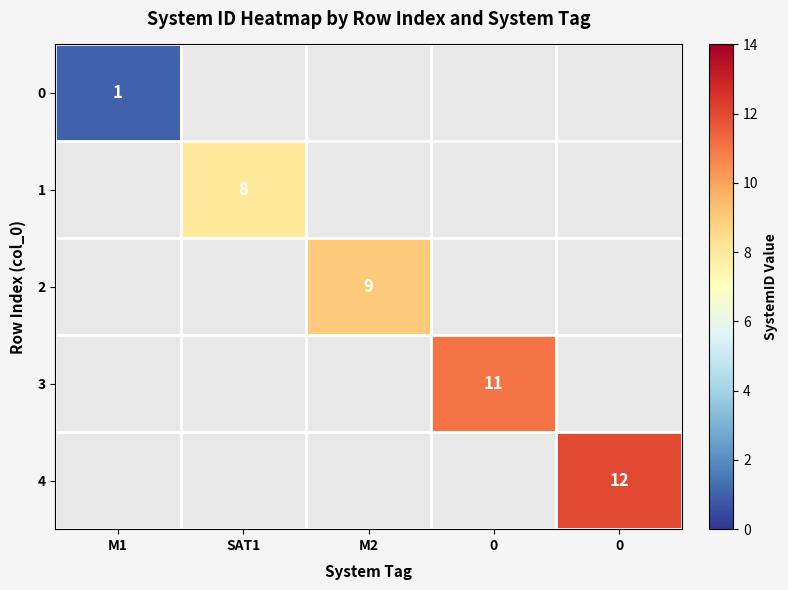

What is the minimum value shown in the chart?

1.0